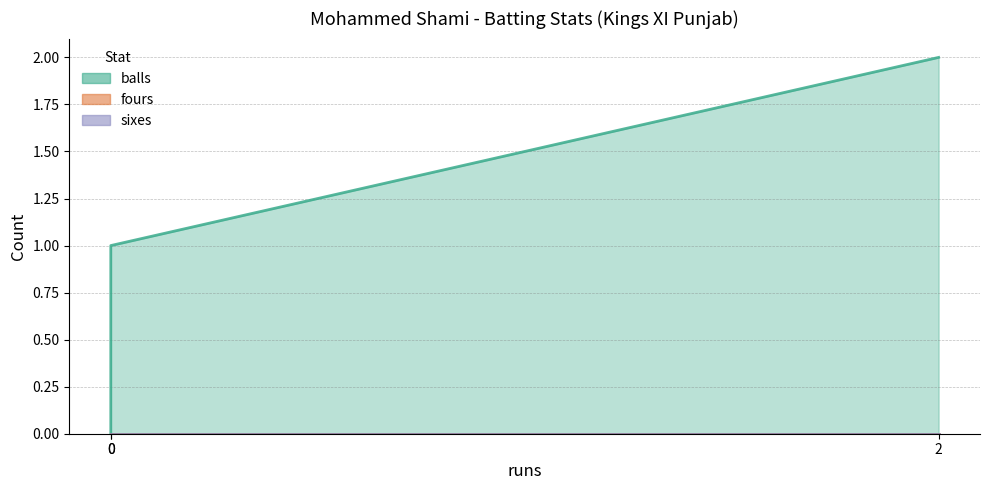

Does the chart have visible grid lines?

Yes